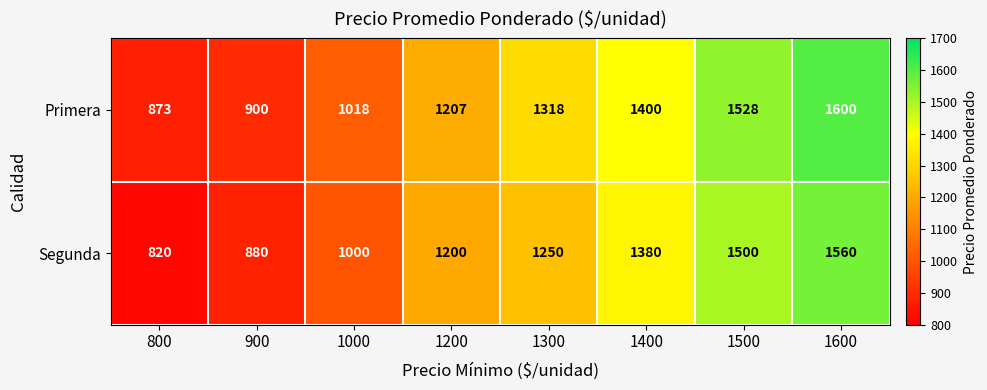

Which series has the largest total across all categories?

Primera